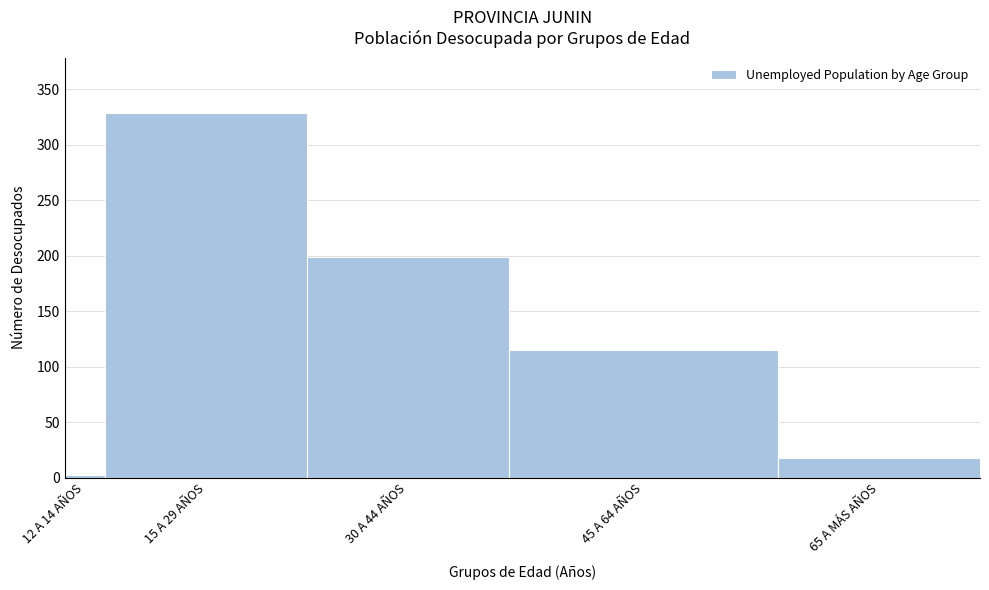

Reading left to right, transcribe all the data shown in this chart.

2	329	199	115	18